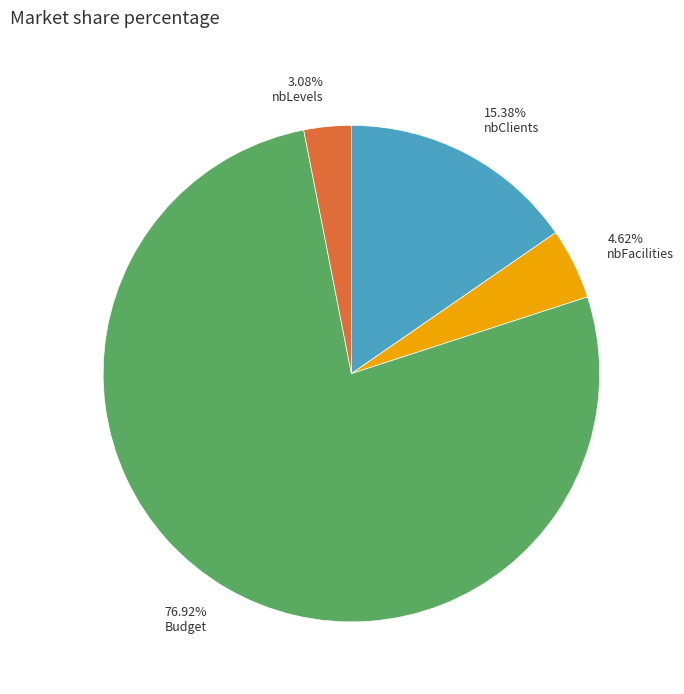

Rank the categories by value from lowest to highest.

nbLevels, nbFacilities, nbClients, Budget